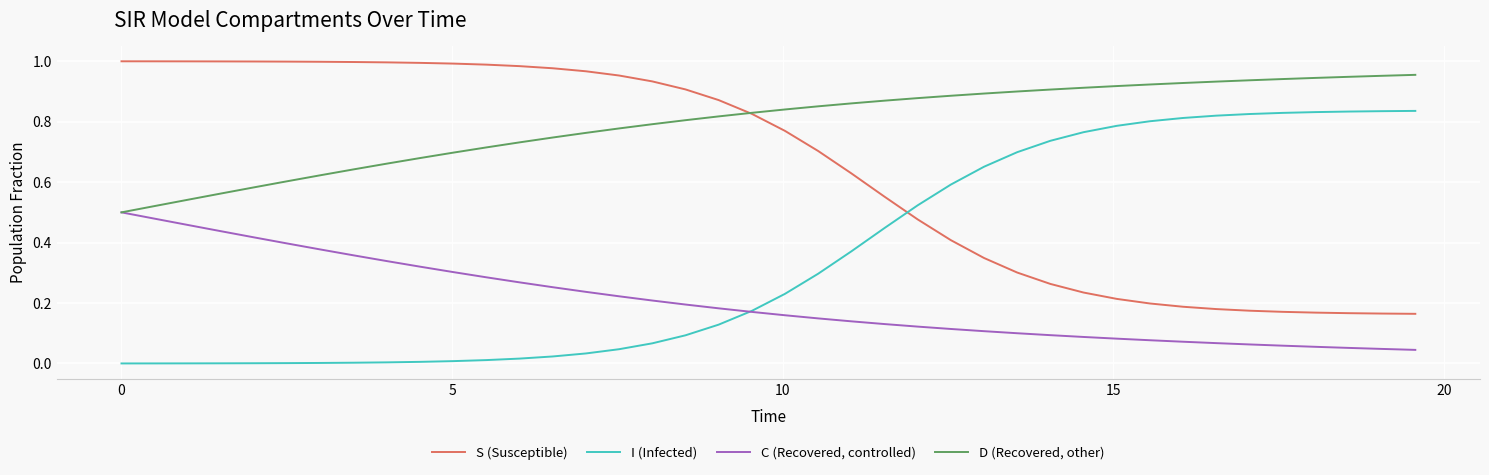

At how many categories does at least one series exceed 0?

40